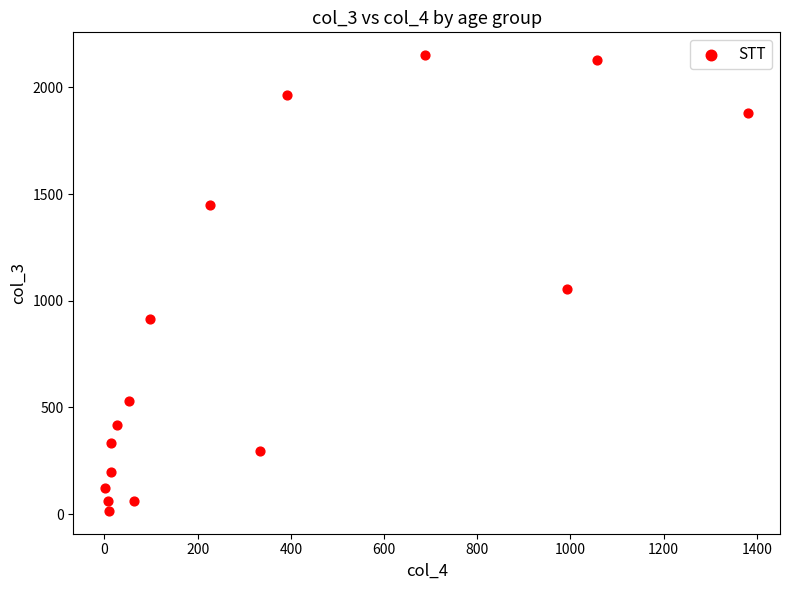

What Y value in the scatter plot is closest to 1083?

1053